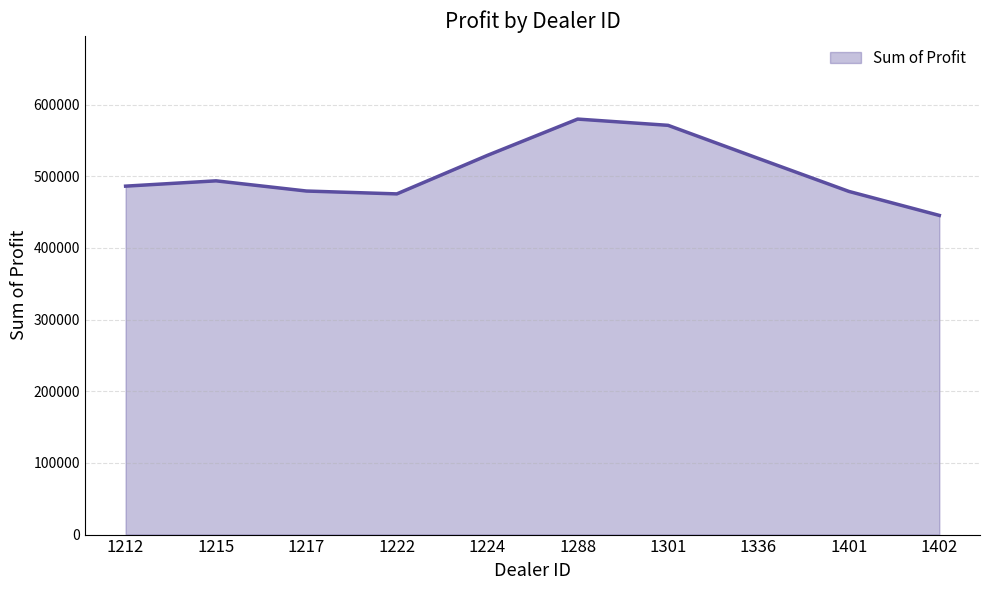

What is the approximate value at 1217?

479508.8